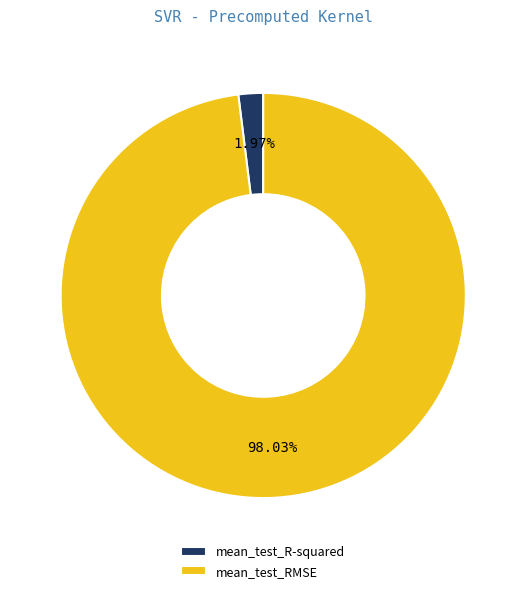

Is there a majority slice in this chart?

Yes